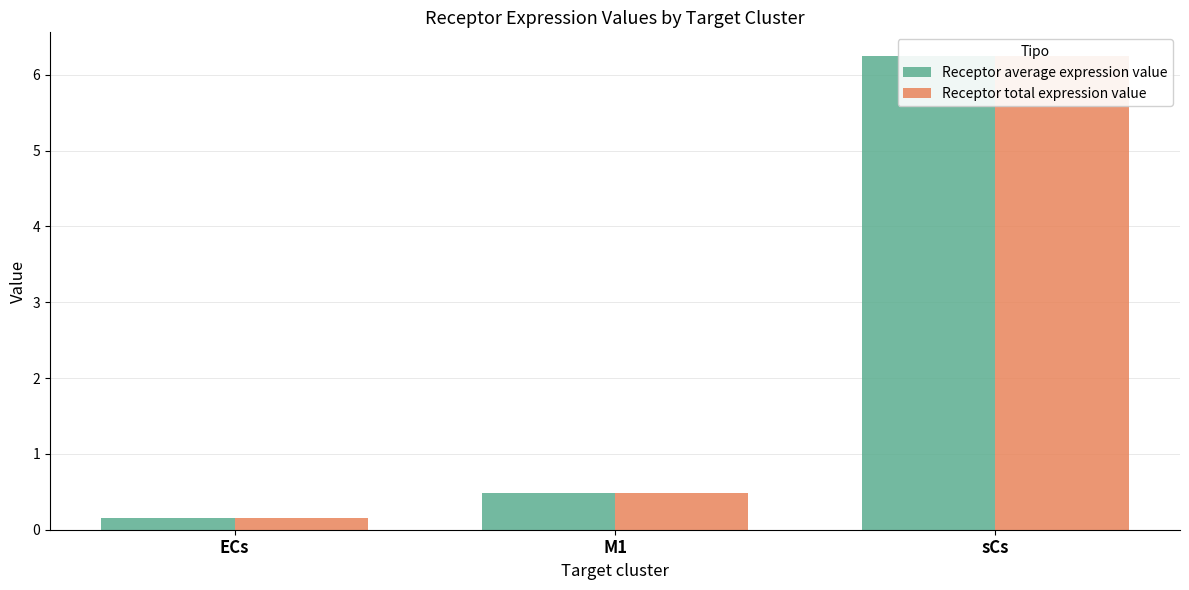

Reading right to left, extract all data points from this chart.

Receptor average expression value: 6.2	0.5	0.2
Receptor total expression value: 6.2	0.5	0.2